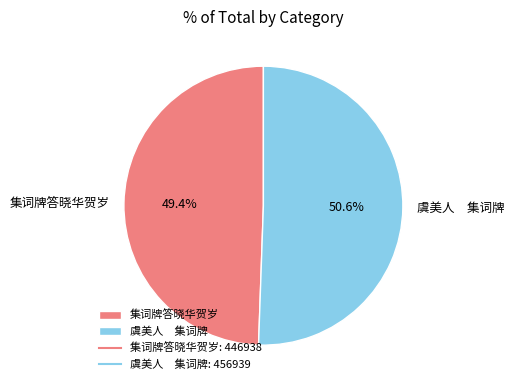

To the nearest percent, what is the average slice percentage?

50%